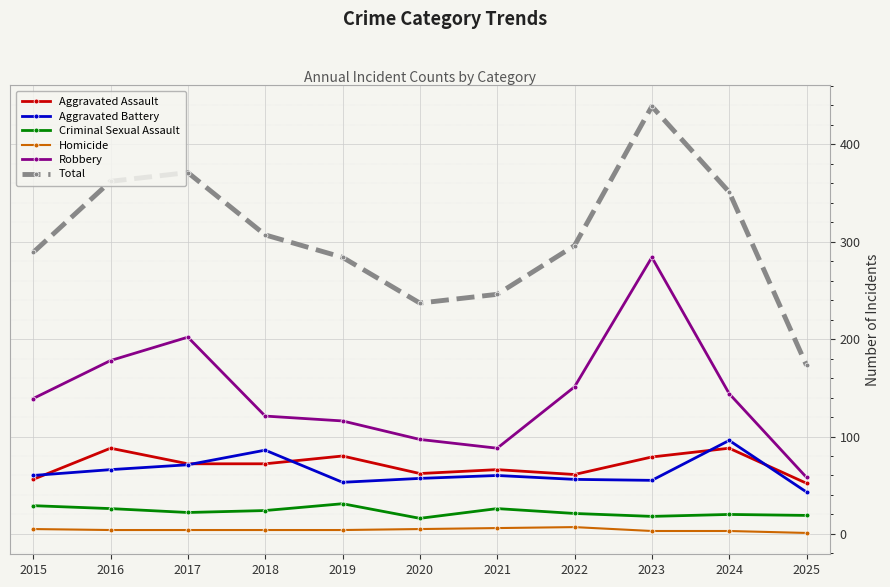

Rank the series by their maximum value, from highest to lowest.

Total, Robbery, Aggravated Battery, Aggravated Assault, Criminal Sexual Assault, Homicide